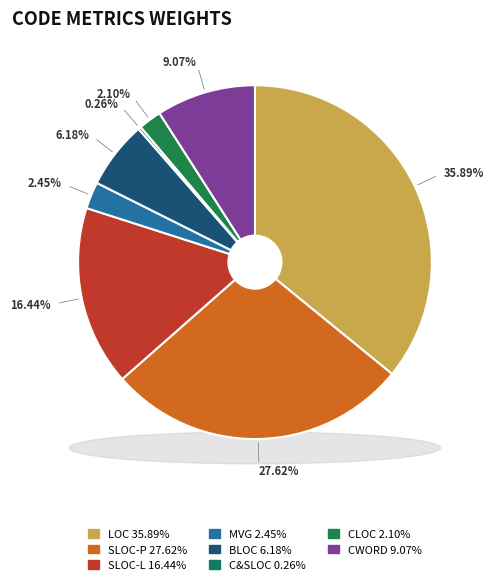

What percentage is the MVG slice, to the nearest percent?

2%